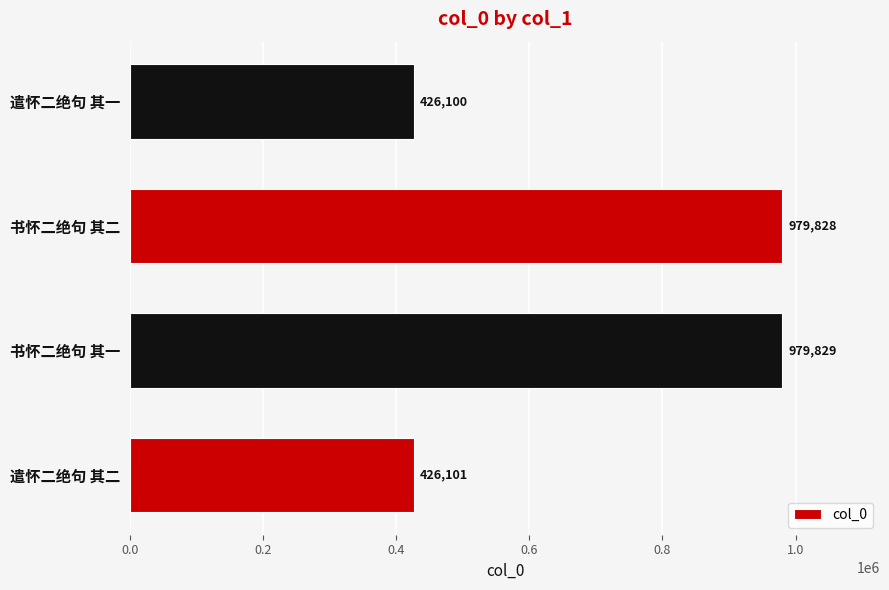

Which has a higher value, 书怀二绝句 其二 or 遣怀二绝句 其一?

书怀二绝句 其二